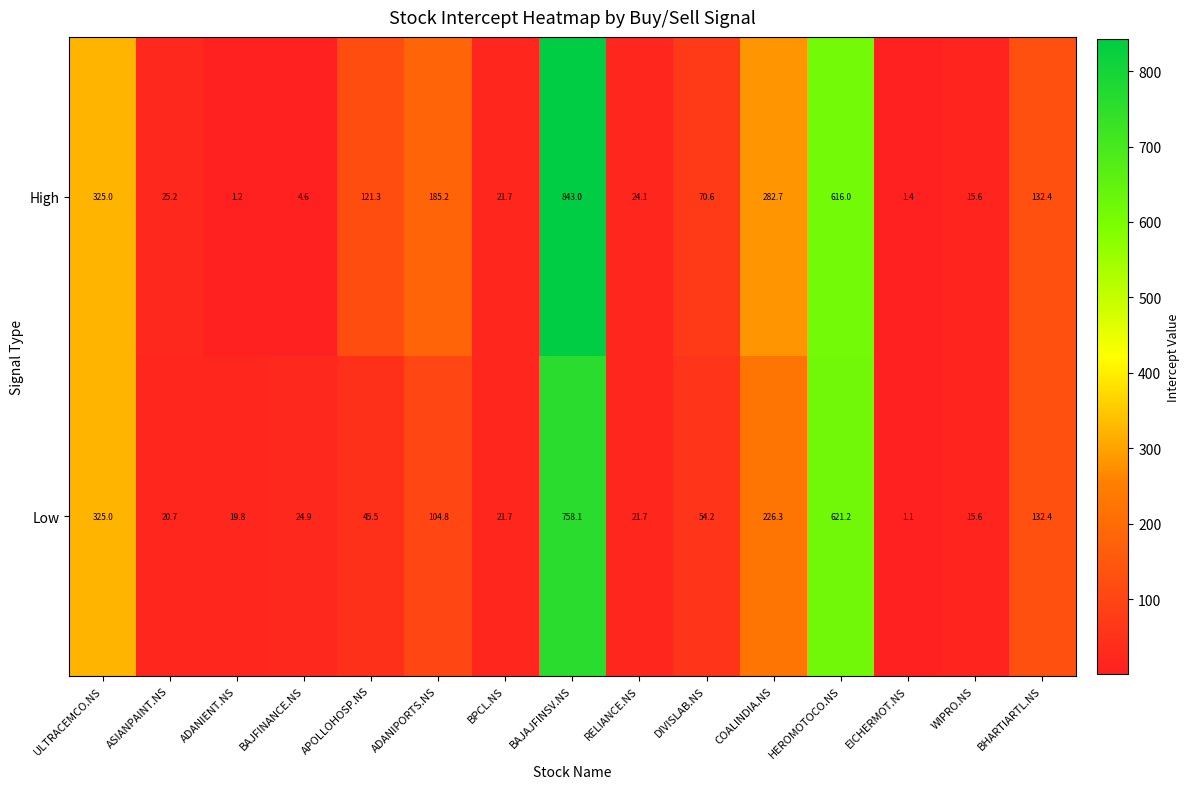

Reading left to right, list all the values displayed in this chart.

High: 325.0	25.2	1.2	4.6	121.3	185.2	21.7	843.0	24.1	70.6	282.7	616.0	1.4	15.6	132.4
Low: 325.0	20.7	19.8	24.9	45.5	104.8	21.7	758.1	21.7	54.2	226.3	621.2	1.1	15.6	132.4